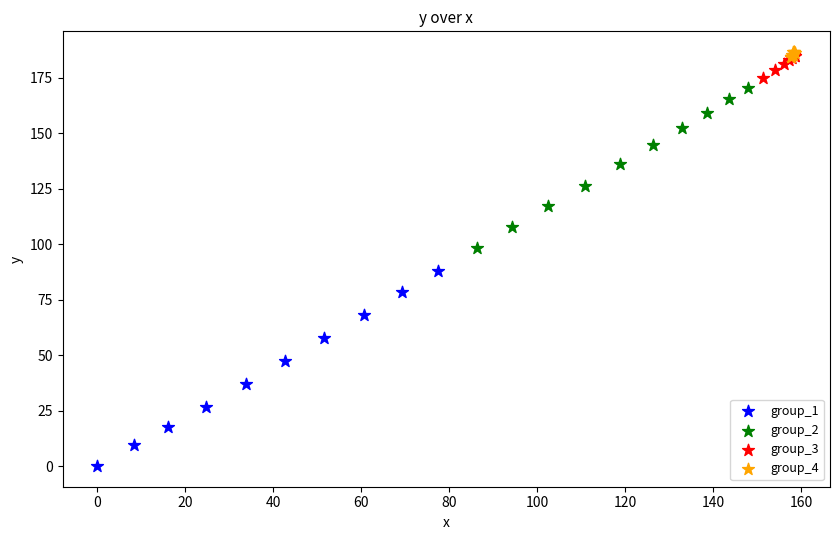

Which series has the widest spread of Y values?

group_1